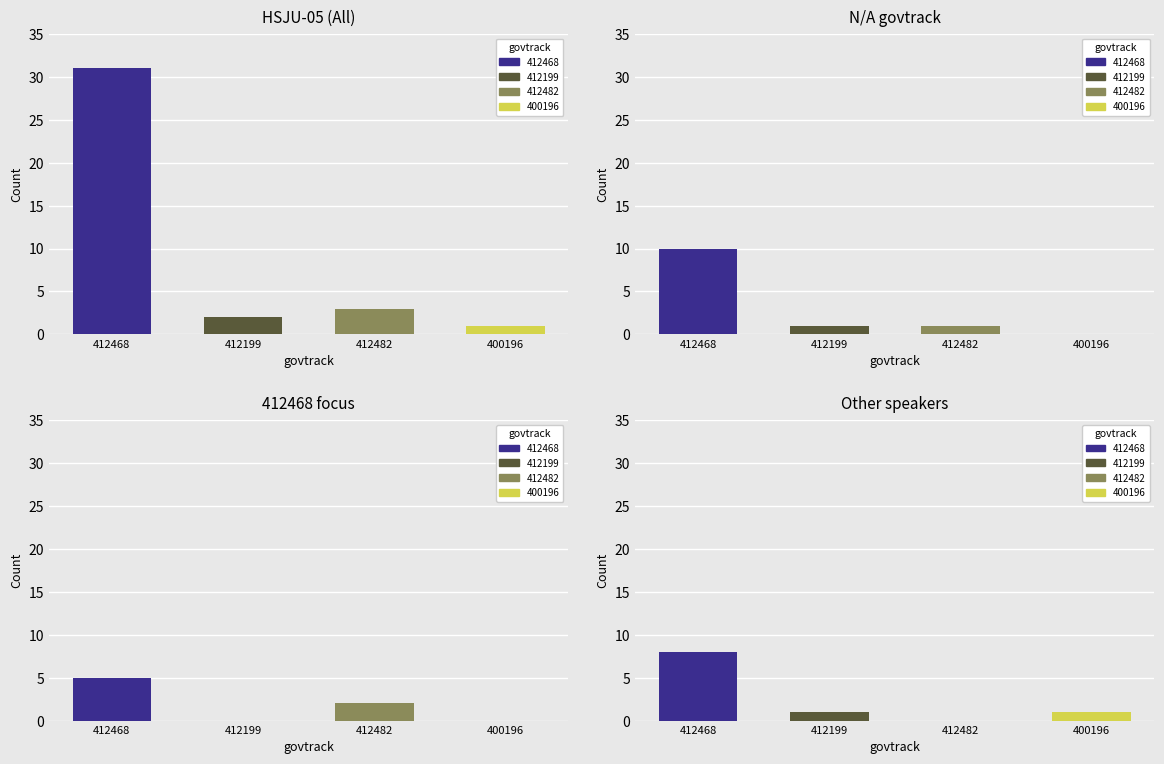

What is the label of the 1st bar from the right?

400196